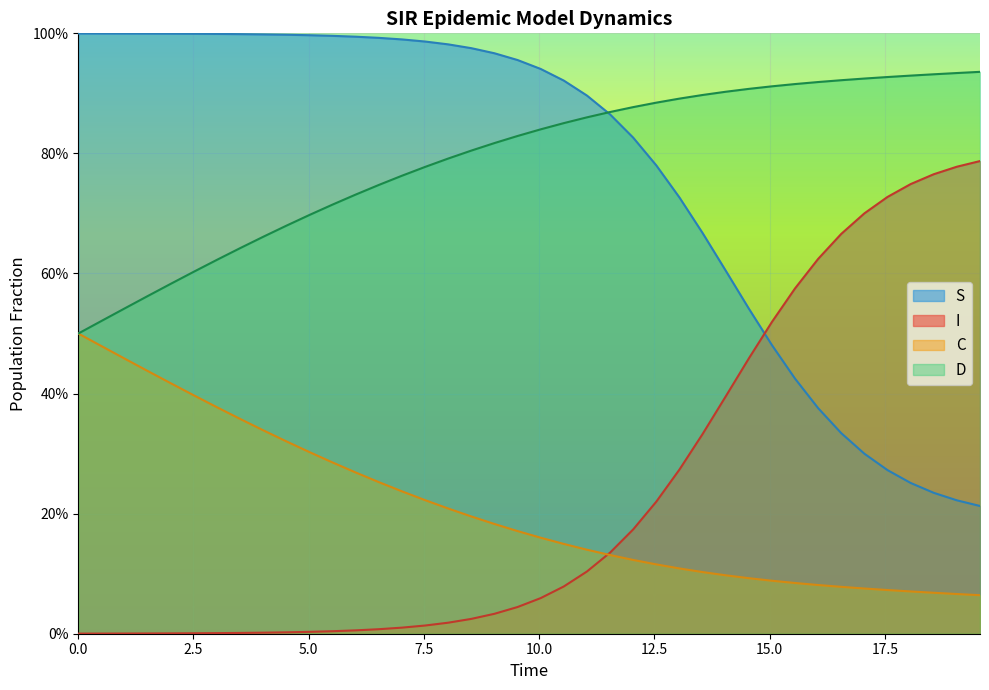

Rank the series by their maximum value, from lowest to highest.

C, I, D, S